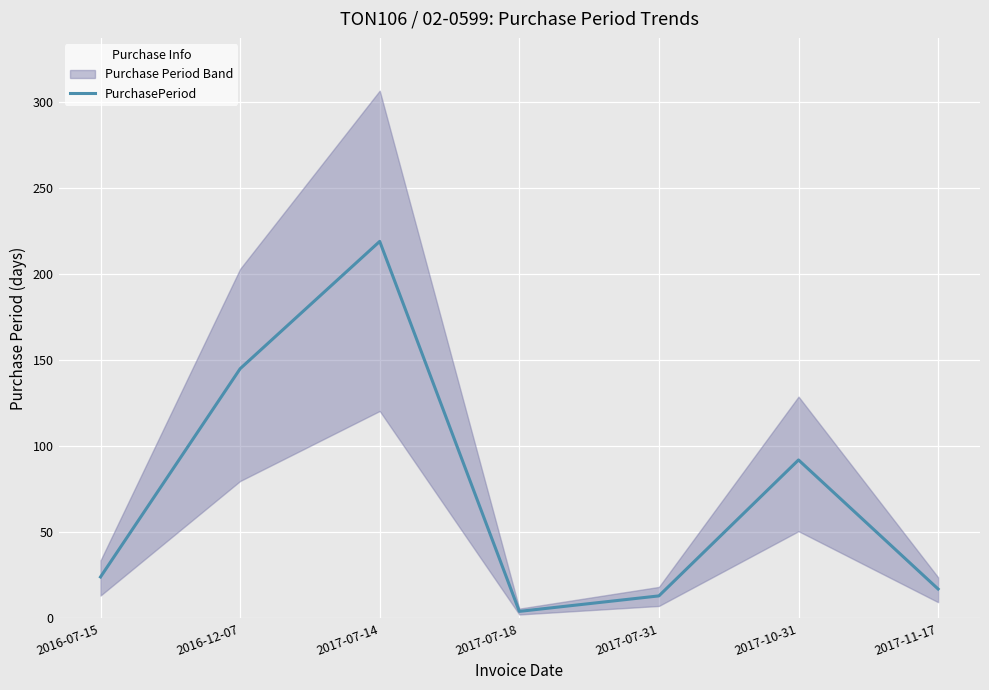

The value at 2017-07-14 is 322. True or false?

False